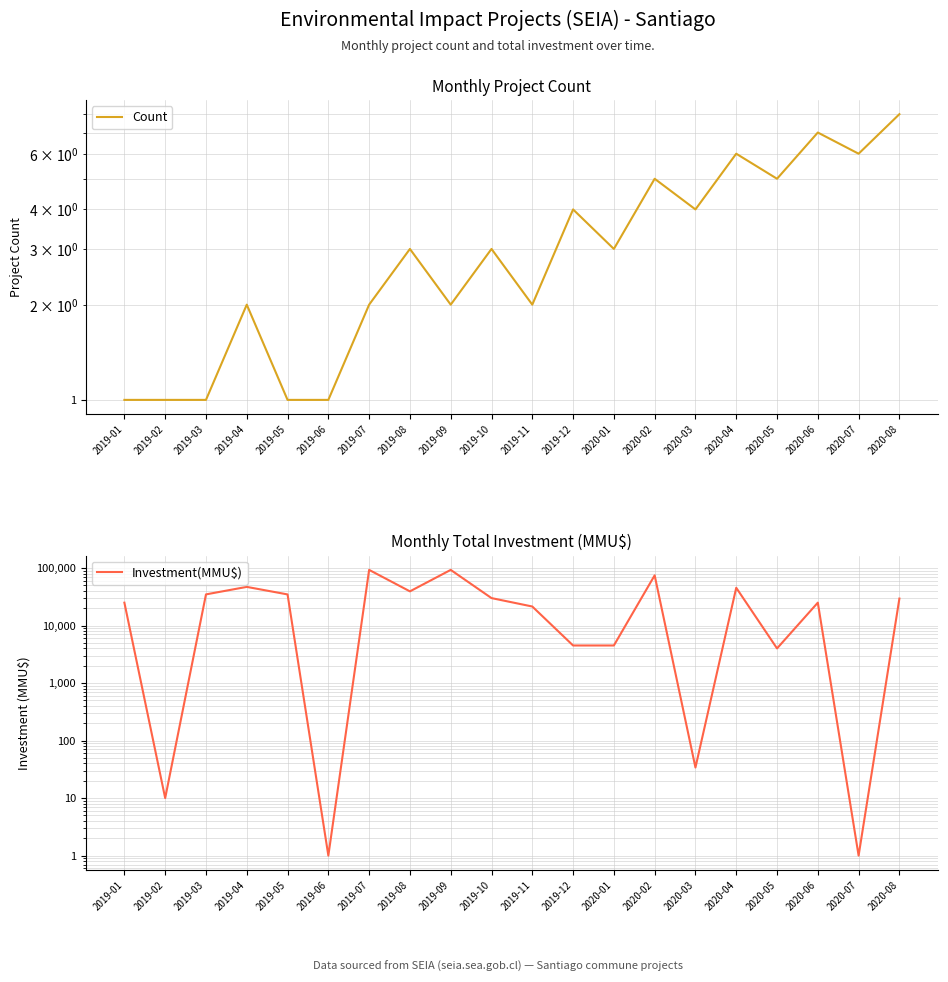

At which label is Count closest to 4?

2019-12